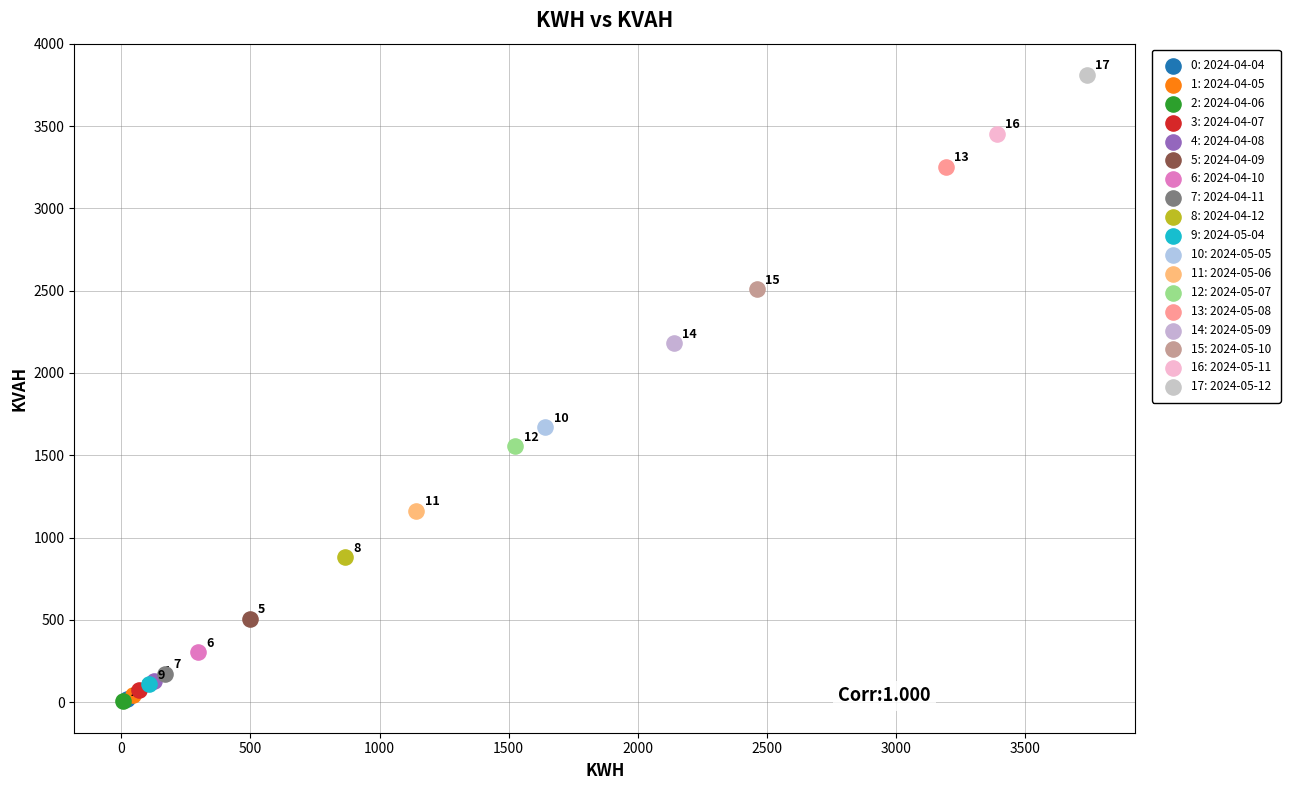

What are all the series names shown in the legend?

0: 2024-04-04, 1: 2024-04-05, 2: 2024-04-06, 3: 2024-04-07, 4: 2024-04-08, 5: 2024-04-09, 6: 2024-04-10, 7: 2024-04-11, 8: 2024-04-12, 9: 2024-05-04, 10: 2024-05-05, 11: 2024-05-06, 12: 2024-05-07, 13: 2024-05-08, 14: 2024-05-09, 15: 2024-05-10, 16: 2024-05-11, 17: 2024-05-12